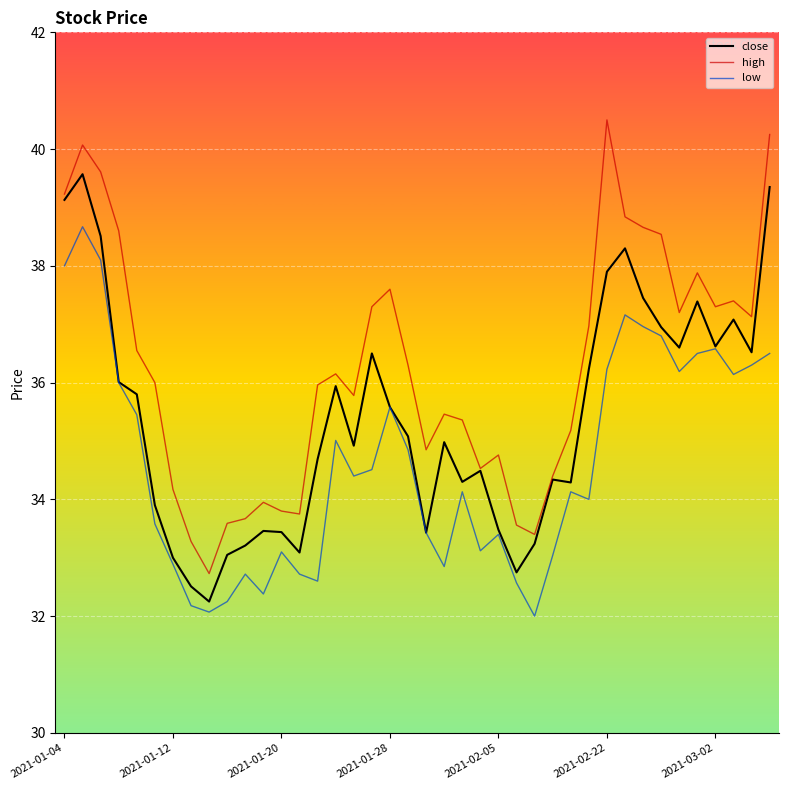

Rank the series by their average value, from lowest to highest.

low, close, high